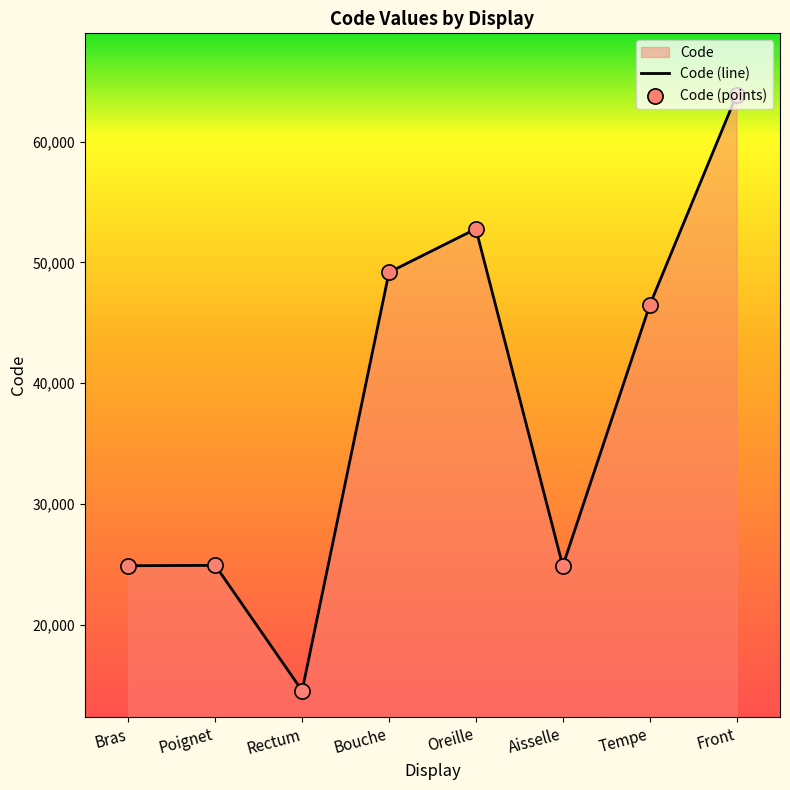

Which series reaches the maximum Y coordinate?

Code (line)